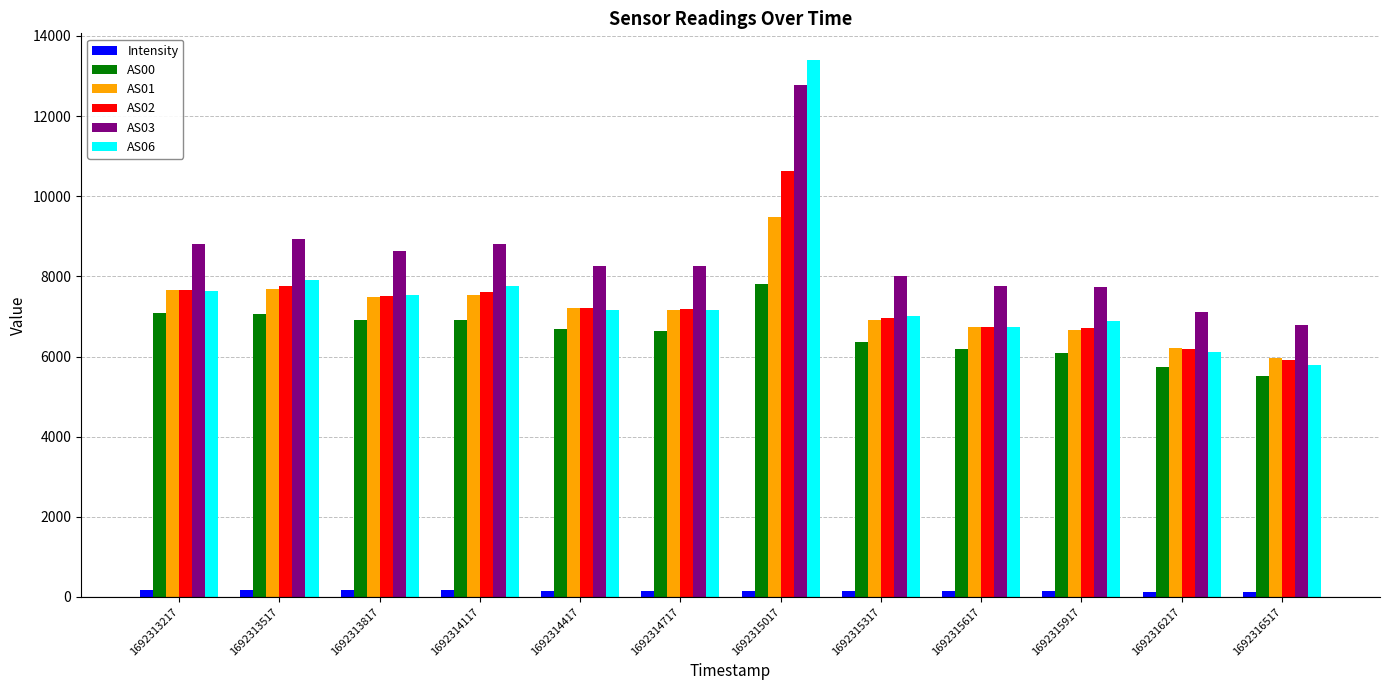

At how many categories does at least one series exceed 7281?

10